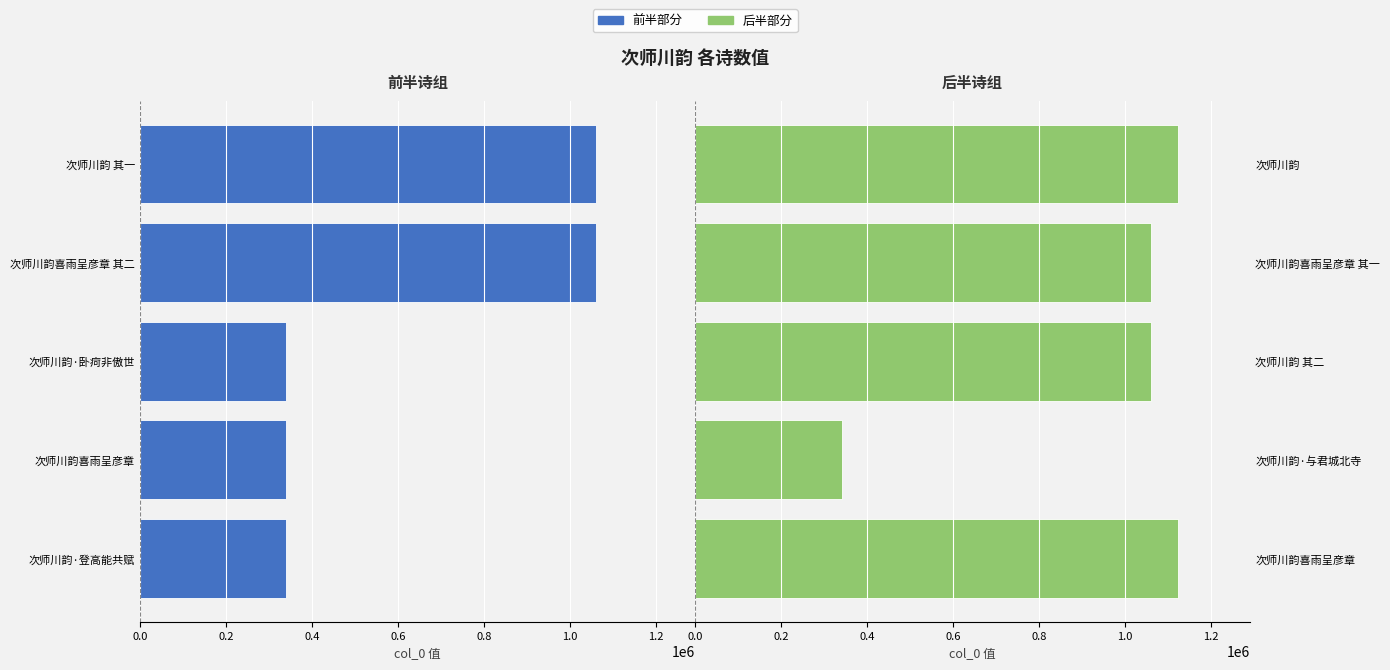

The 后半部分 series shows 1600930 at 次师川韵喜雨呈彦章 其一. True or false?

False